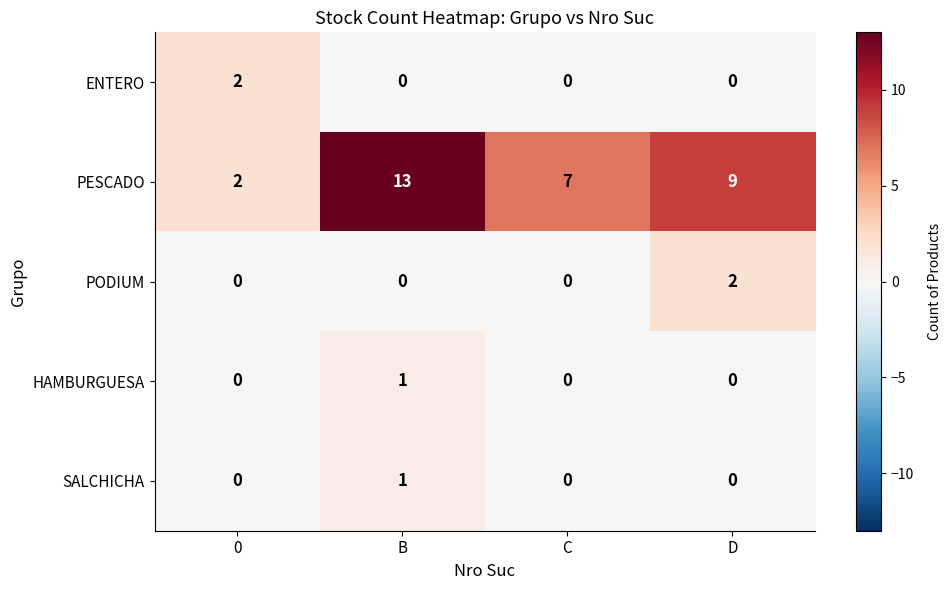

What is the total value across all series at C?

7